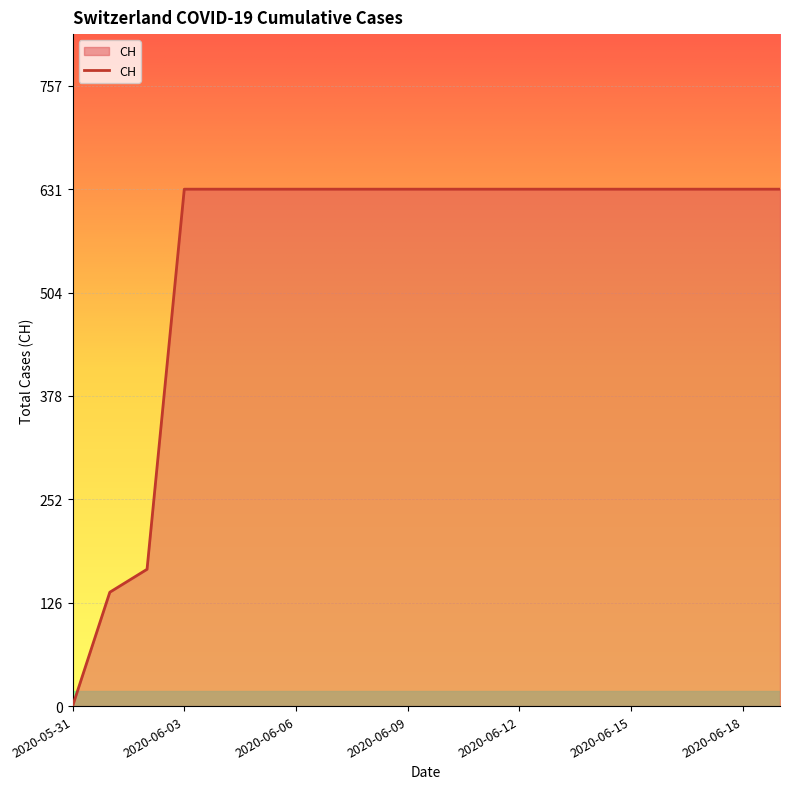

What is the difference between the maximum and minimum values?

631